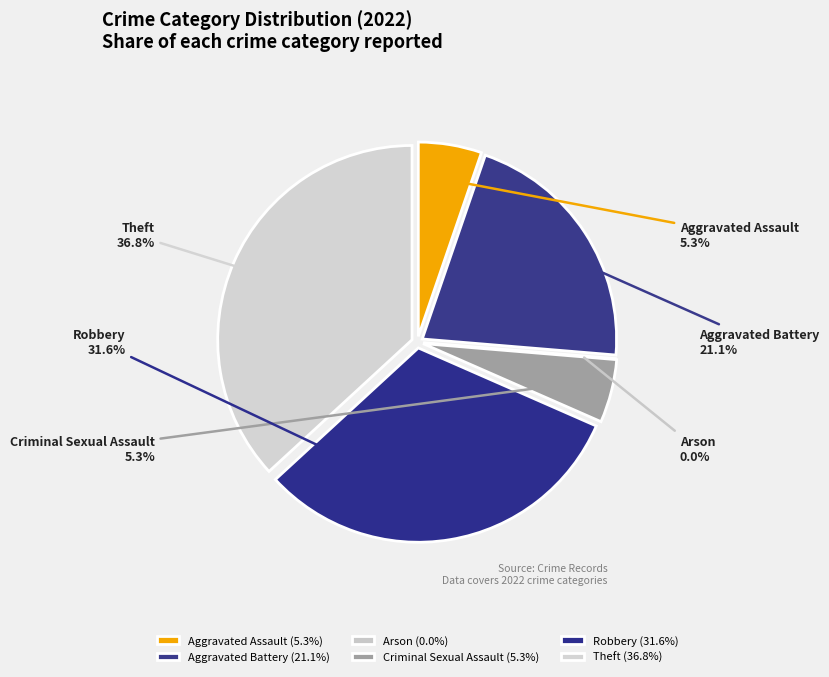

Rank the categories by value from highest to lowest.

Theft, Robbery, Aggravated Battery, Aggravated Assault, Criminal Sexual Assault, Arson